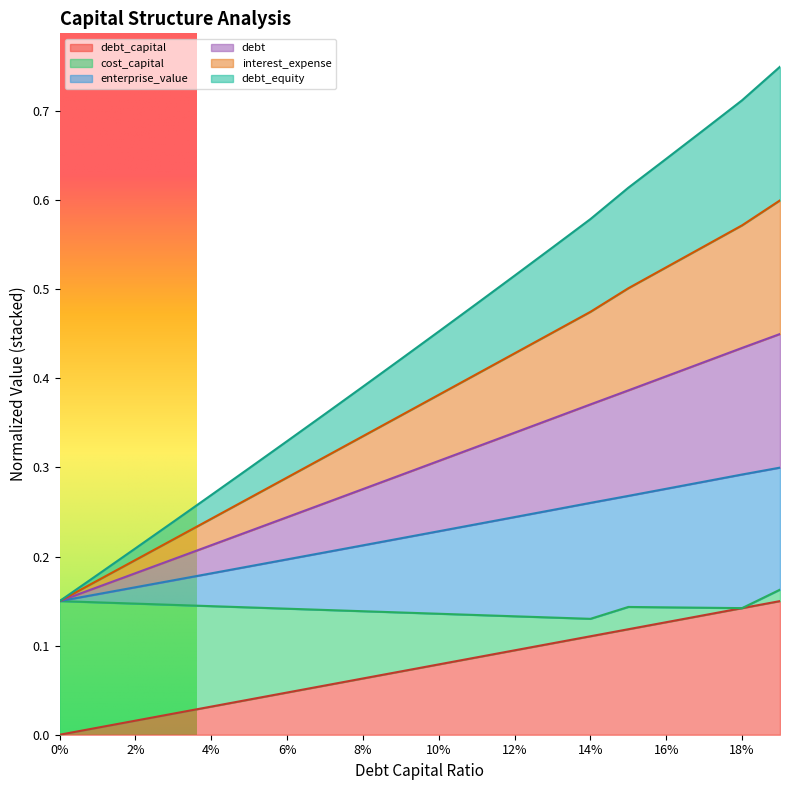

What is the spread (max minus min) of values at 0.03?

0.2